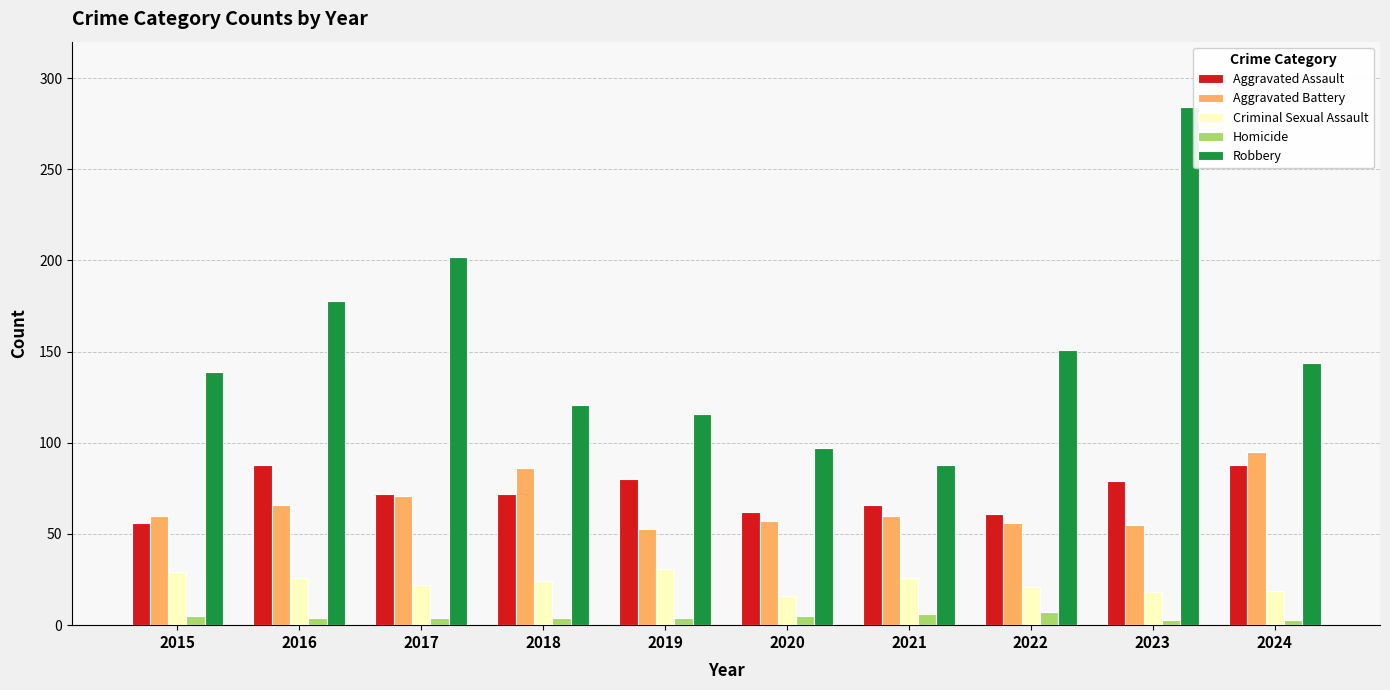

How many data points in Aggravated Assault are less than 72?

4